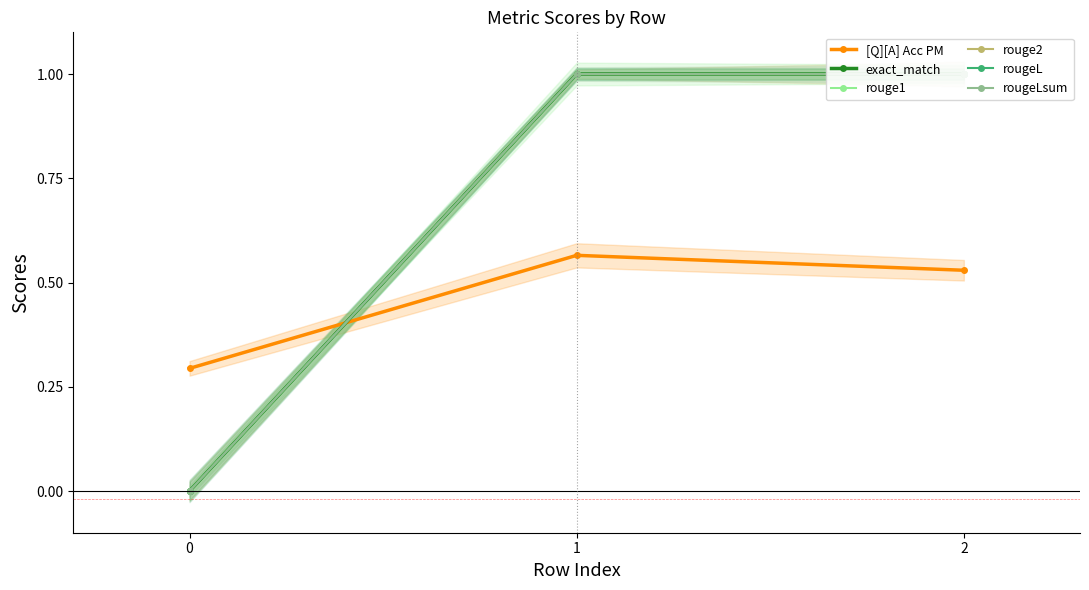

Read the rougeL value at 1.

1.0